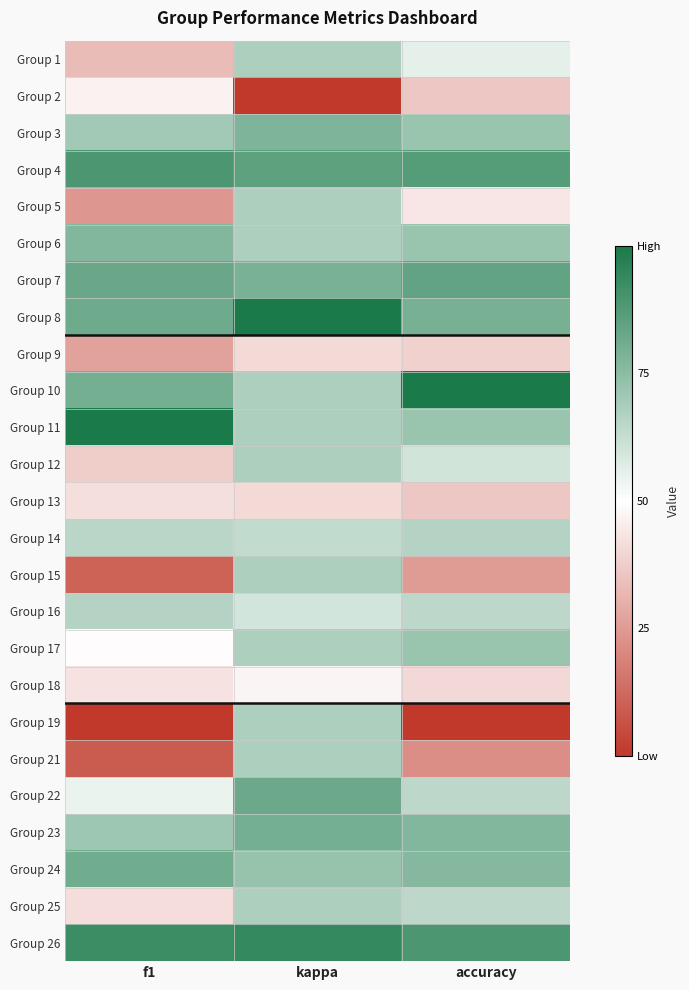

Which has a higher value, kappa or f1?

kappa